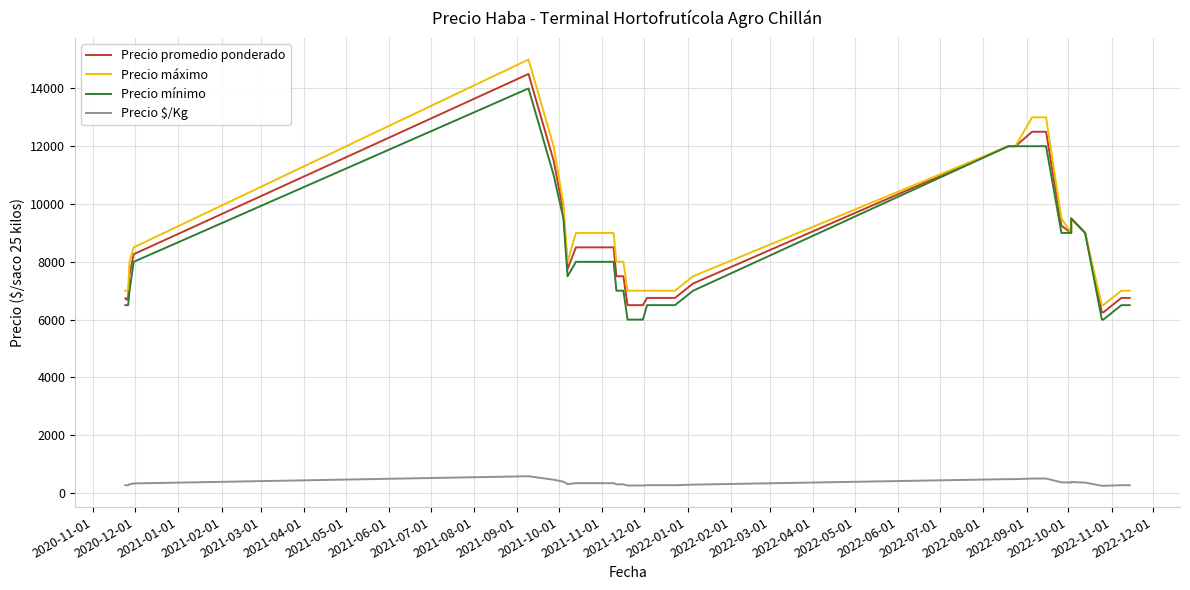

What is the maximum value shown in the chart?

15000